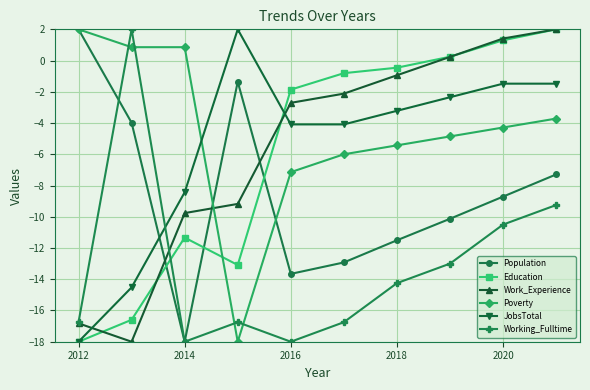

True or false: Population and Work_Experience cross at least once.

True